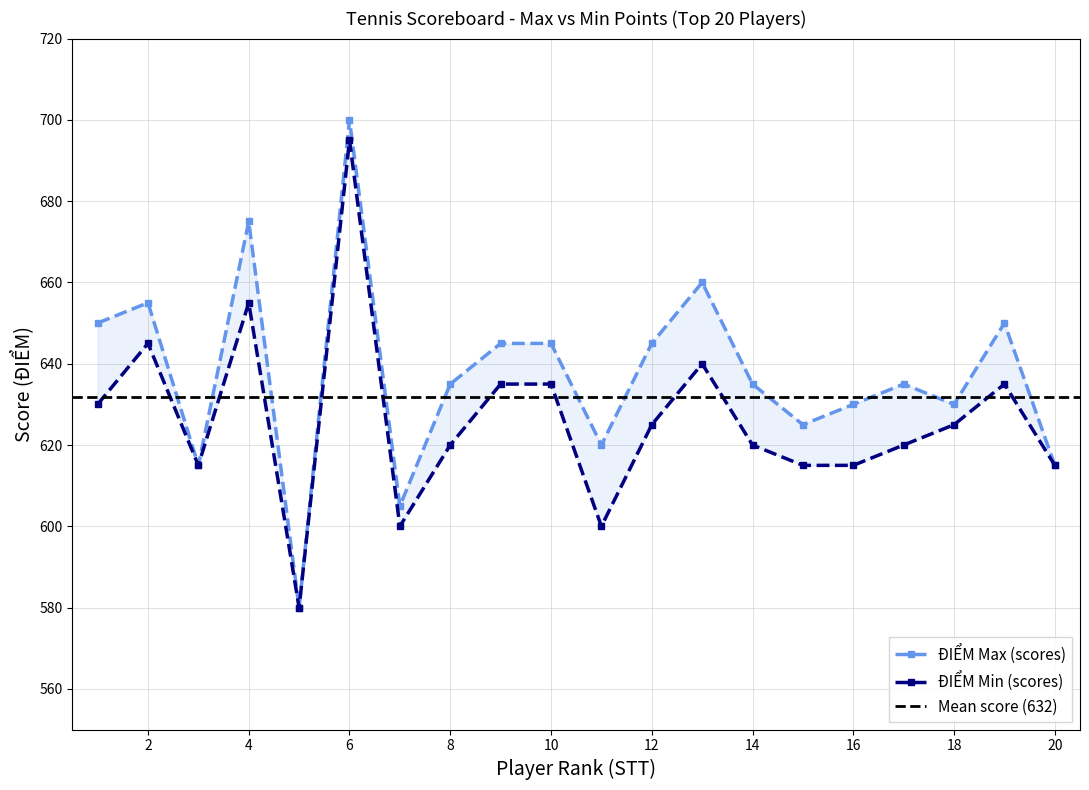

Rank the series by their maximum value, from lowest to highest.

ĐIỂM Min, ĐIỂM Max